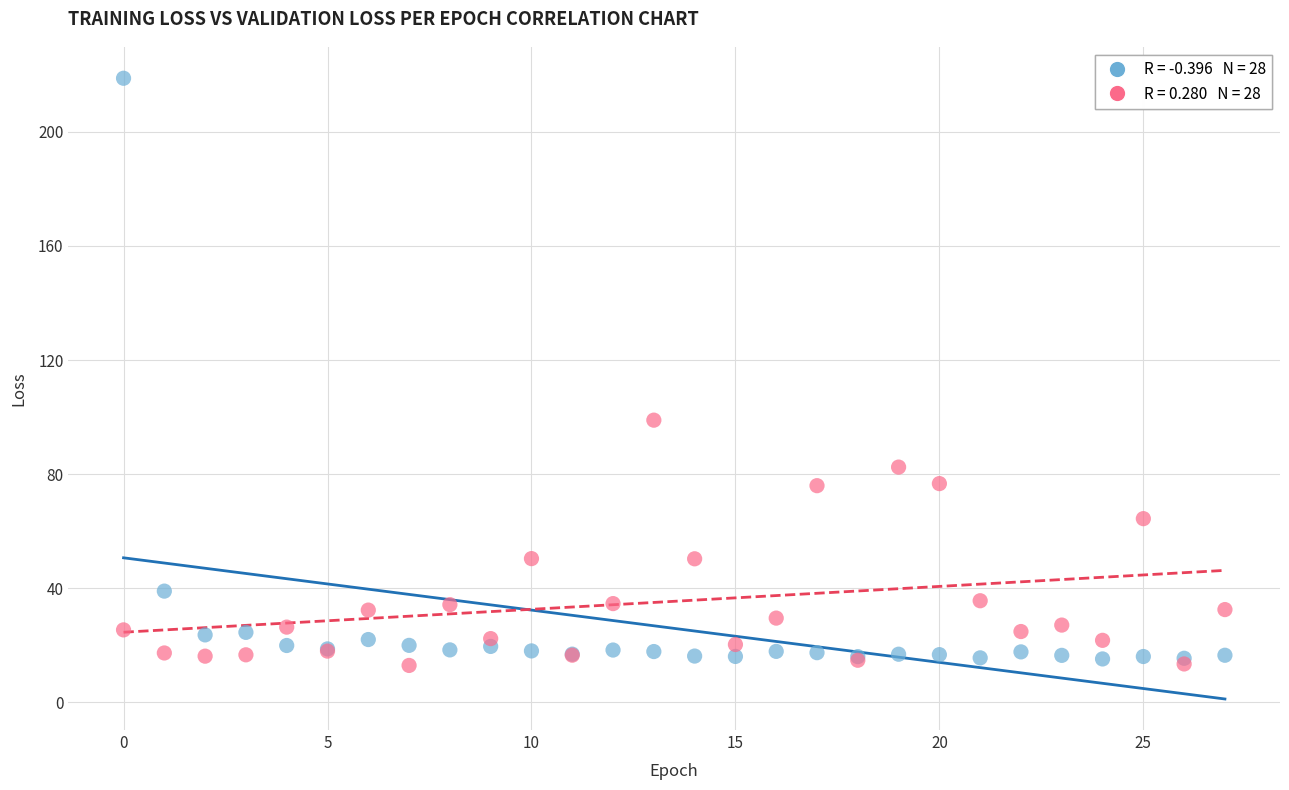

Across all series, what Y value is closest to 115?

98.9